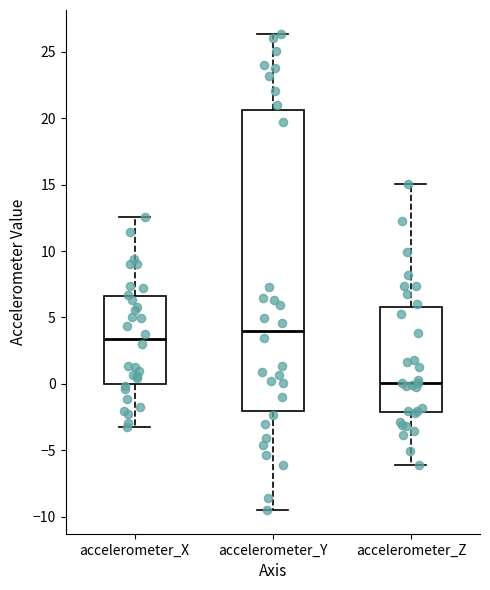

Comparing the boxes themselves (not the whiskers), which one is the tallest?

accelerometer_Y